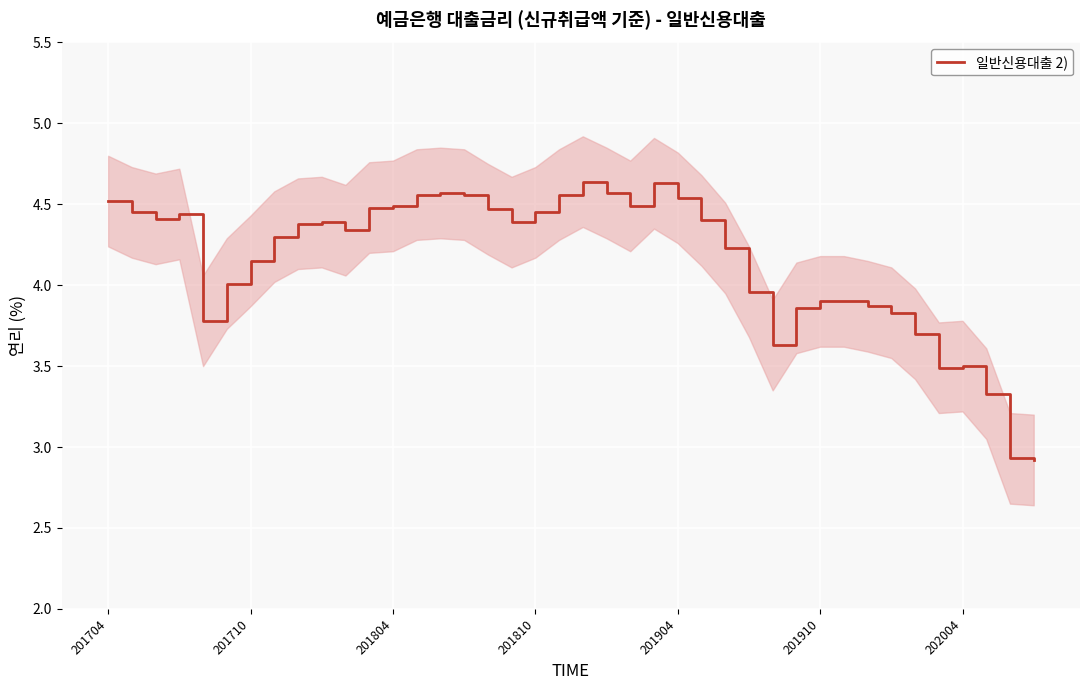

How many values are below 4?

14